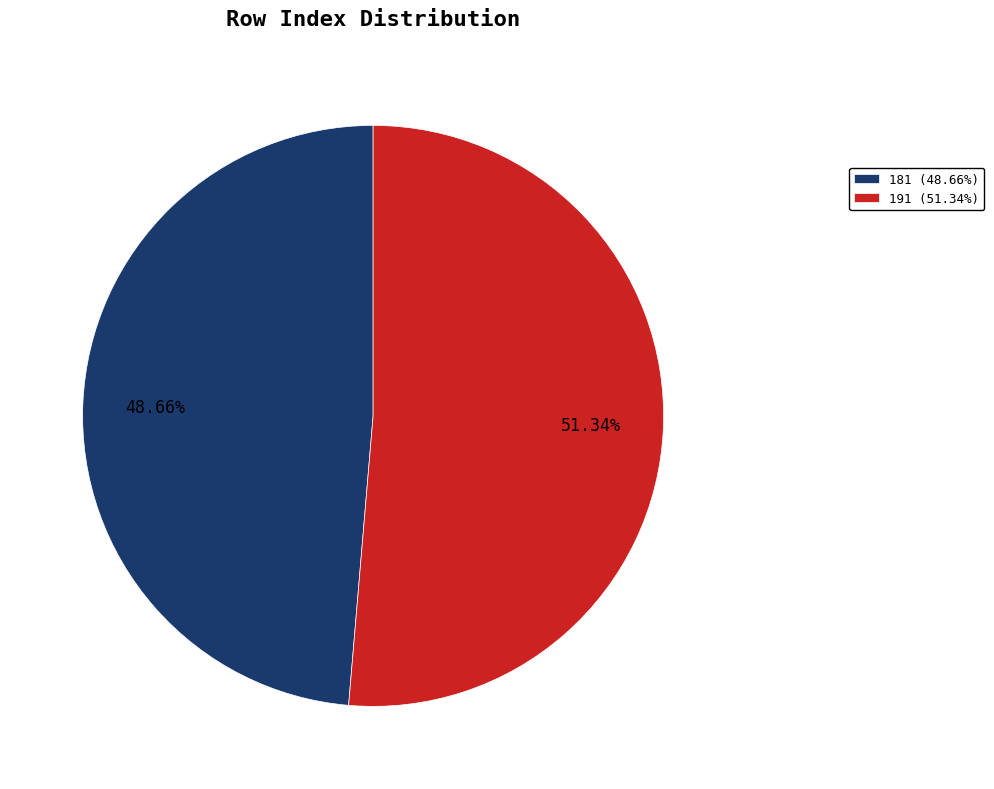

Between 181 (48.66%) and 191 (51.34%), which is larger?

191 (51.34%)